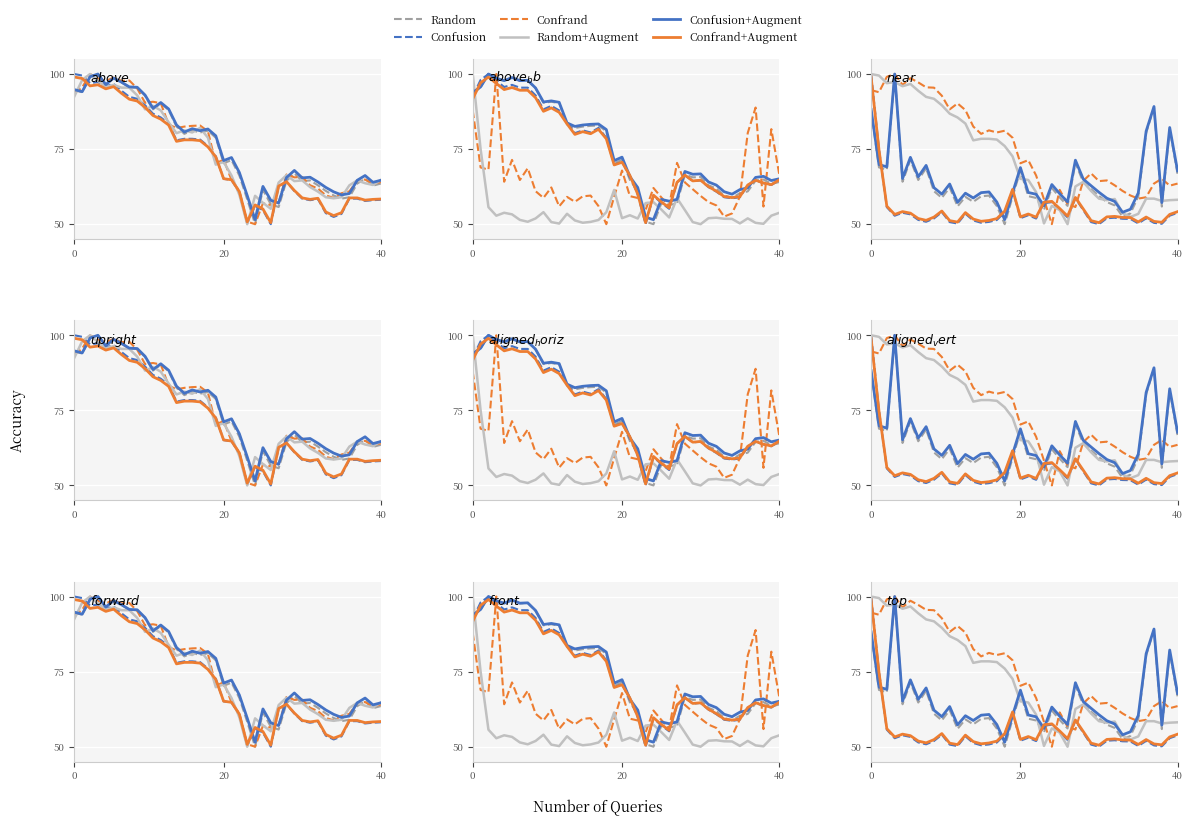

Reading left to right, list all the values displayed in this chart.

Random: 87.9	68.9	68.1	100.0	64.1	71.4	64.7	68.6	61.0	58.8	62.2	55.9	59.1	57.5	59.3	59.5	56.0	50.0	59.2	67.9	59.3	58.7	54.7	62.1	58.9	56.1	70.4	63.9	61.6	59.4	57.4	56.3	52.5	53.6	59.2	80.4	88.8	55.9	81.6	66.7
Confusion: 100.0	75.0	55.7	52.8	53.8	53.3	51.4	50.8	51.9	54.0	50.7	50.2	53.5	51.2	50.5	50.8	51.4	54.0	61.4	52.0	53.0	51.9	57.0	57.3	54.9	52.2	58.6	54.7	50.7	50.0	52.0	52.2	51.8	51.7	50.3	51.9	50.4	50.1	52.8	53.8
Confrand: 94.6	93.9	99.1	100.0	96.4	98.6	97.2	95.6	95.5	92.8	88.2	90.2	88.0	82.5	80.1	81.2	80.5	81.1	78.8	70.3	71.3	66.2	58.3	50.0	61.4	56.6	55.7	64.5	66.9	64.3	64.6	62.9	61.1	59.6	58.5	59.0	63.5	65.2	62.8	63.5
Random+Augment: 100.0	99.5	97.0	97.3	95.9	96.7	94.4	92.4	91.8	89.6	86.8	85.5	83.5	77.9	78.4	78.4	78.2	76.0	72.6	65.1	64.7	60.7	50.3	56.1	54.7	50.0	62.6	64.1	61.0	58.5	58.0	58.4	53.7	52.4	53.4	58.5	58.5	57.7	58.0	58.1
Confusion+Augment: 88.2	69.8	69.1	100.0	65.2	72.3	65.8	69.6	62.2	60.0	63.4	57.3	60.3	58.7	60.5	60.7	57.4	51.5	60.4	68.8	60.5	60.0	56.1	63.2	60.1	57.4	71.3	65.0	62.8	60.6	58.6	57.6	54.0	55.0	60.4	81.0	89.2	57.2	82.2	67.7
Confrand+Augment: 99.0	74.8	56.0	53.2	54.2	53.7	51.9	51.3	52.4	54.4	51.2	50.7	53.9	51.7	51.0	51.2	51.9	54.4	61.6	52.4	53.4	52.3	57.3	57.6	55.2	52.7	58.9	55.1	51.2	50.5	52.4	52.6	52.2	52.2	50.7	52.4	50.9	50.6	53.2	54.2